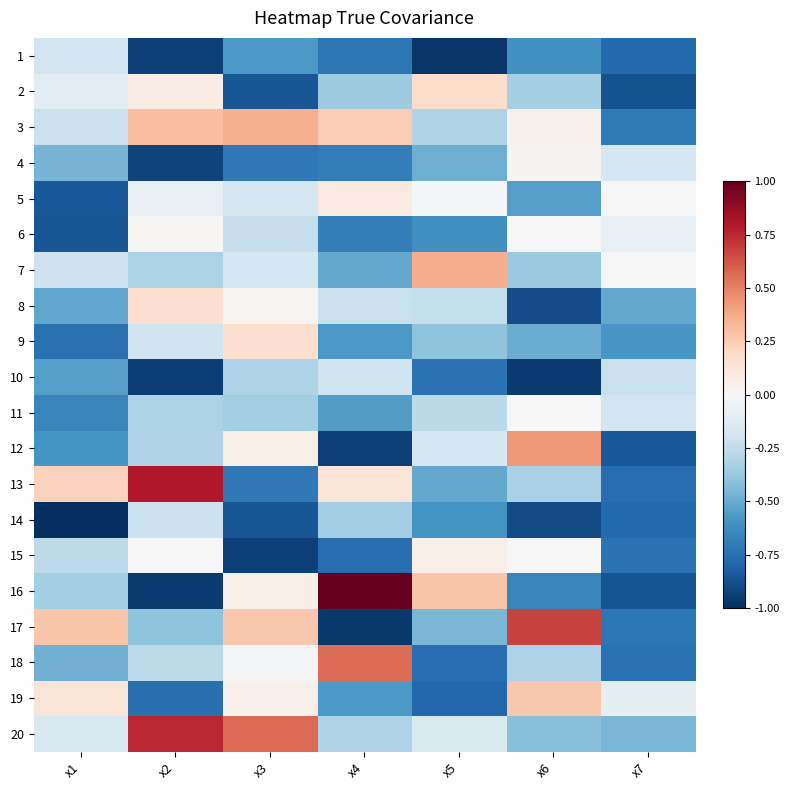

At how many categories does at least one series exceed 0?

7